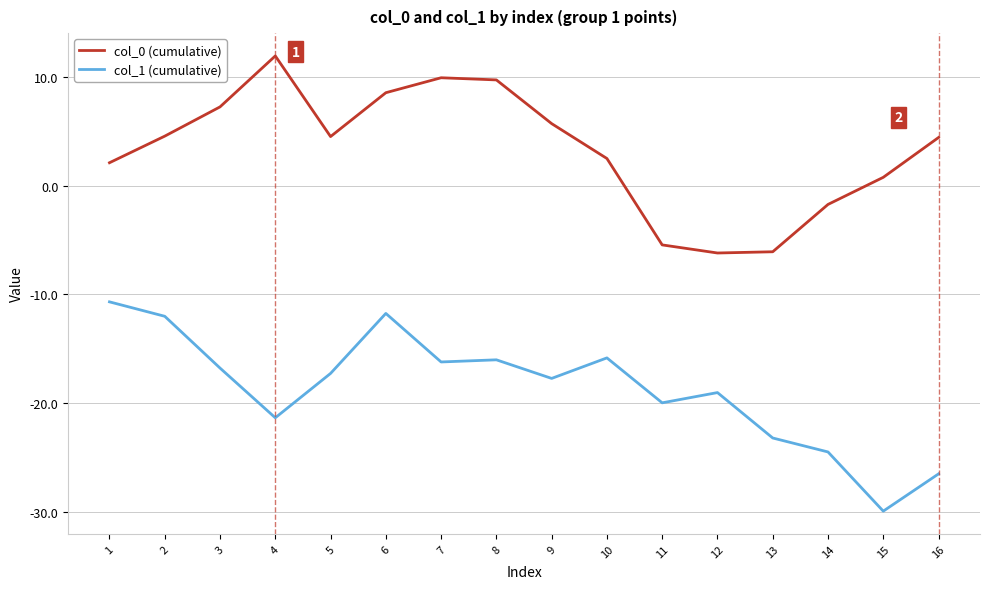

Is it true that col_0 (cumulative) equals 9.7 at 8?

True